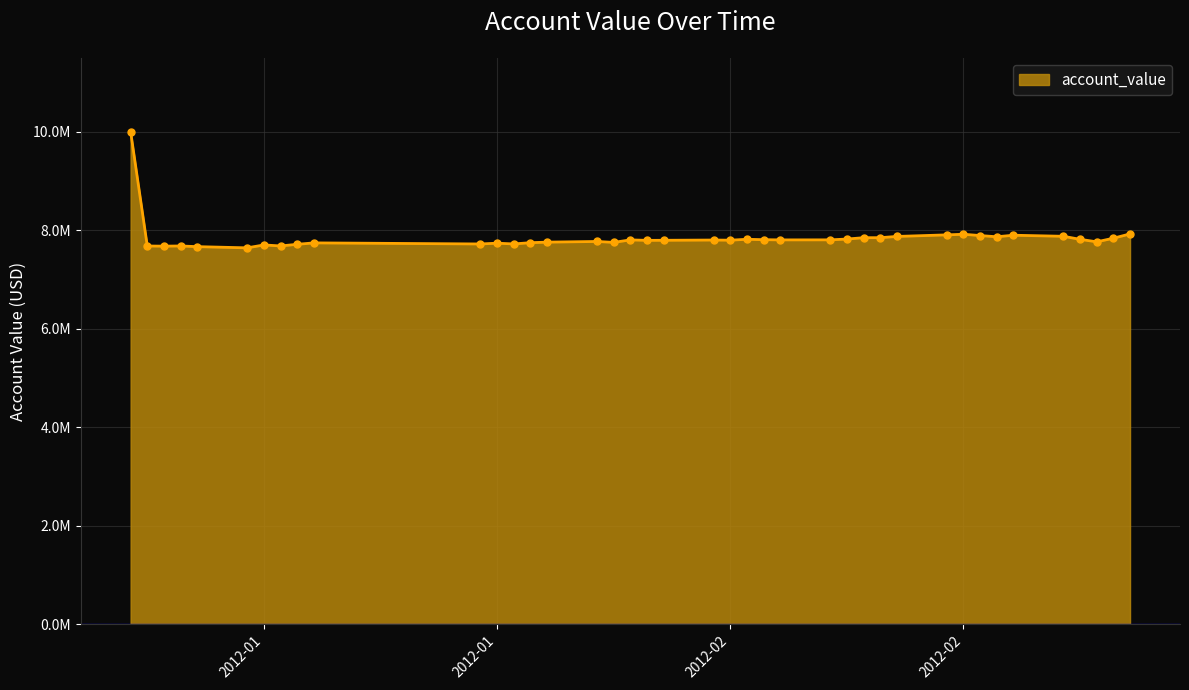

Reading right to left, list all the values displayed in this chart.

7923708.7	7836038.7	7762910.0	7813609.0	7875208.7	7896923.1	7865637.0	7890204.1	7916491.4	7904218.7	7872186.7	7847018.1	7846780.3	7819239.7	7802934.0	7802035.7	7806539.0	7814450.9	7796114.4	7799176.4	7794190.4	7792642.1	7802006.5	7751612.9	7770193.6	7756571.2	7745518.3	7720004.2	7735362.8	7719451.7	7741438.7	7712221.8	7679346.0	7699626.9	7640664.5	7665171.4	7678709.0	7675009.2	7678006.0	10000000.0